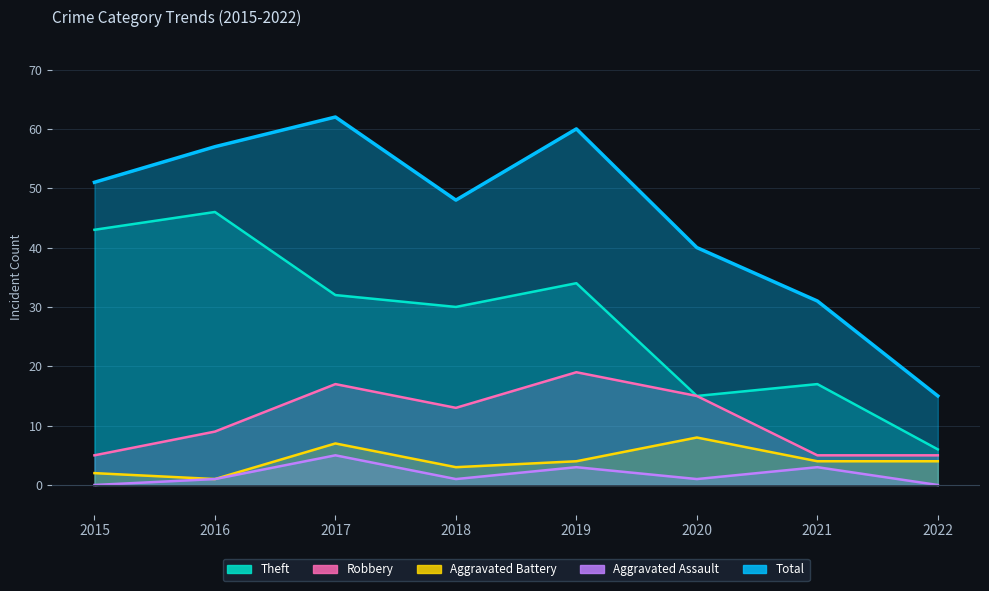

Which category has the lowest value across all series?

2015